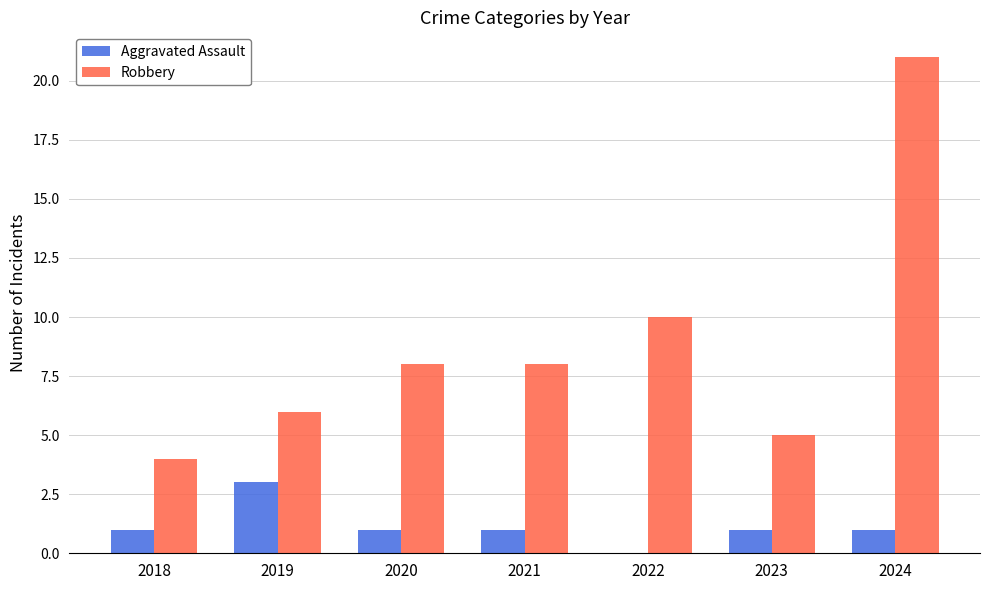

Is the value of Robbery at 2023 greater than the value of Aggravated Assault at 2024?

Yes